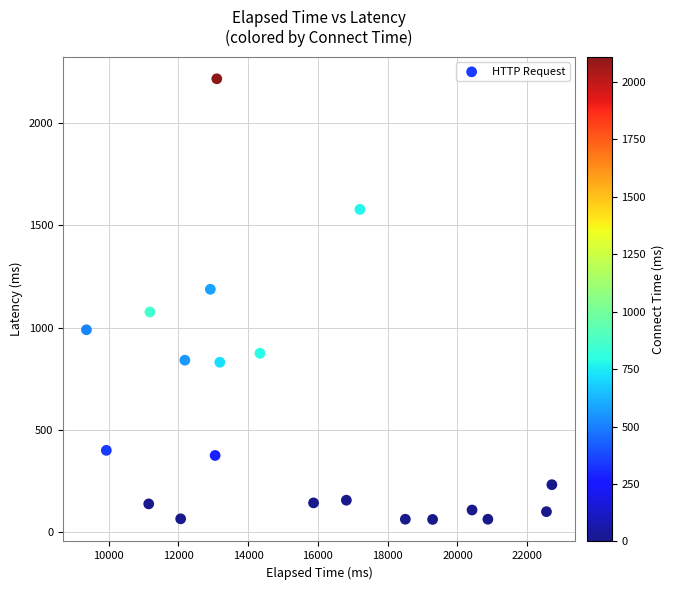

What is the range of Y values (max minus min)?

2156